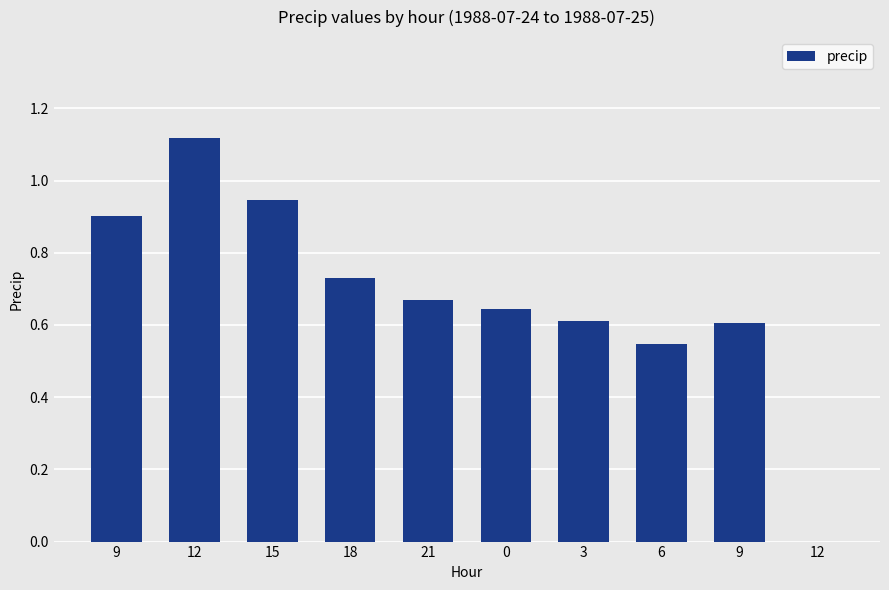

Count the number of data series in this chart.

1